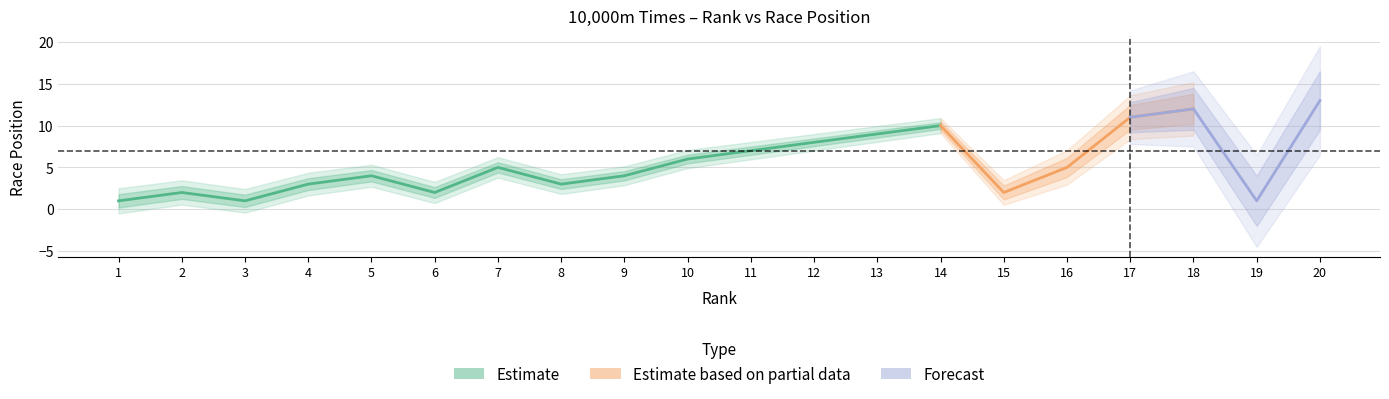

True or false: Rank has more than 0 interior local peaks.

False